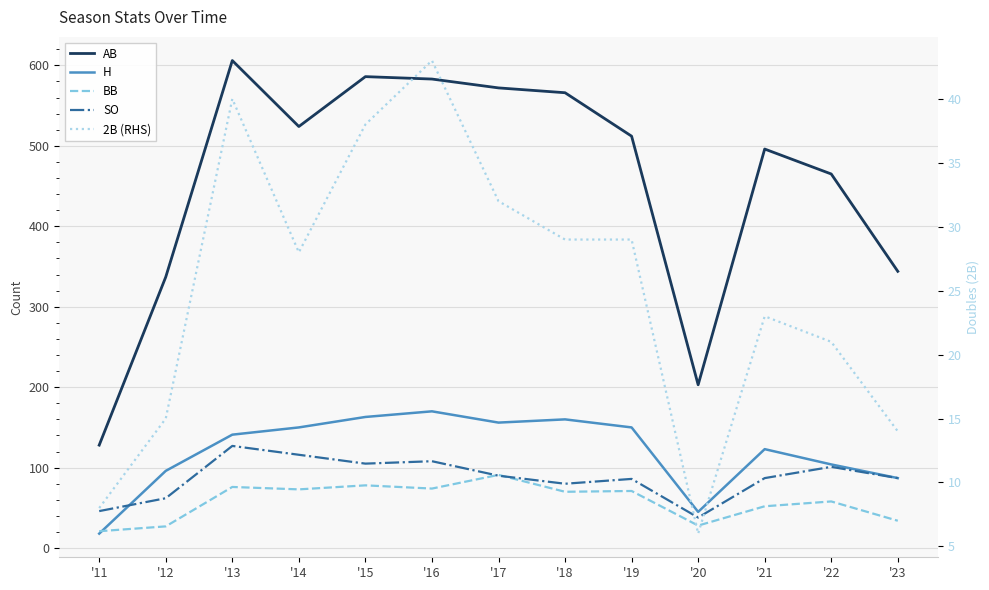

At which label does 2B (RHS) reach its peak?

'16